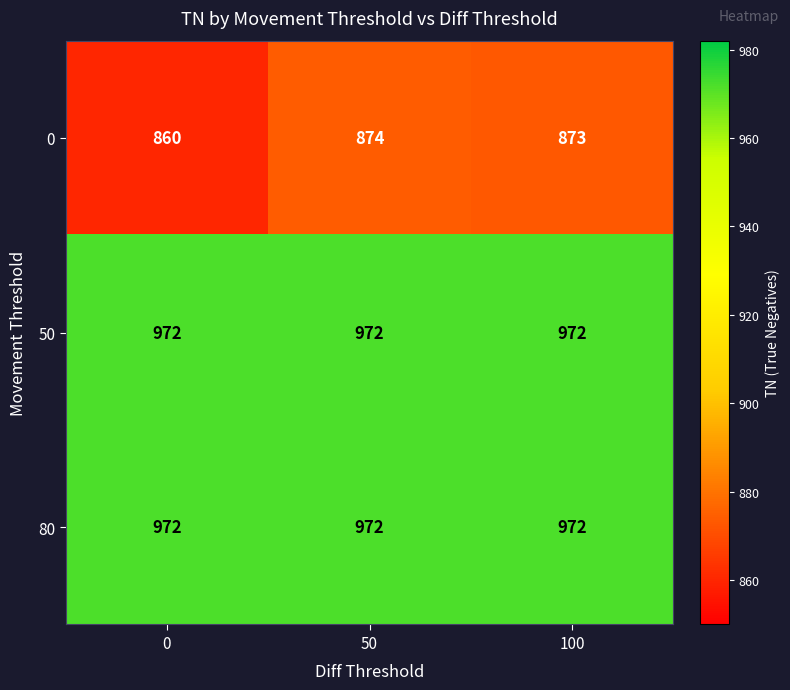

At which category is the sum across all series the highest?

50